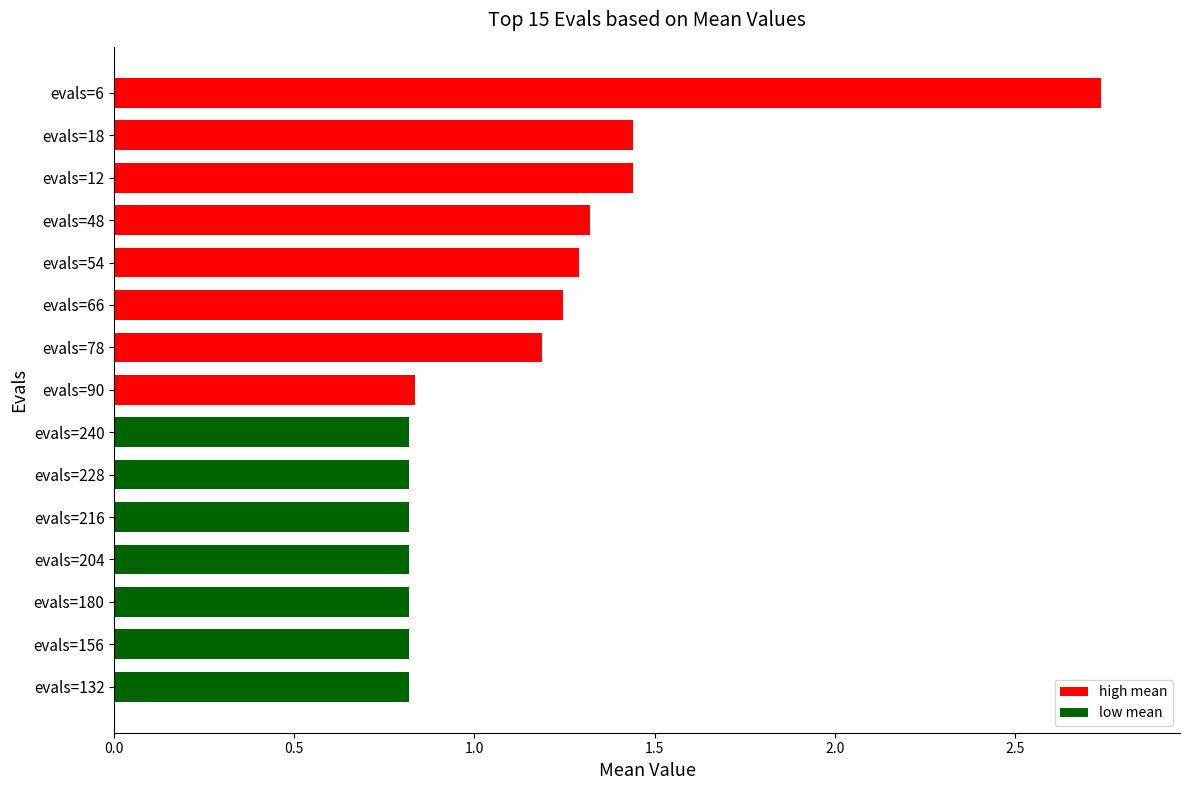

What is the difference between the maximum and minimum values?

1.9